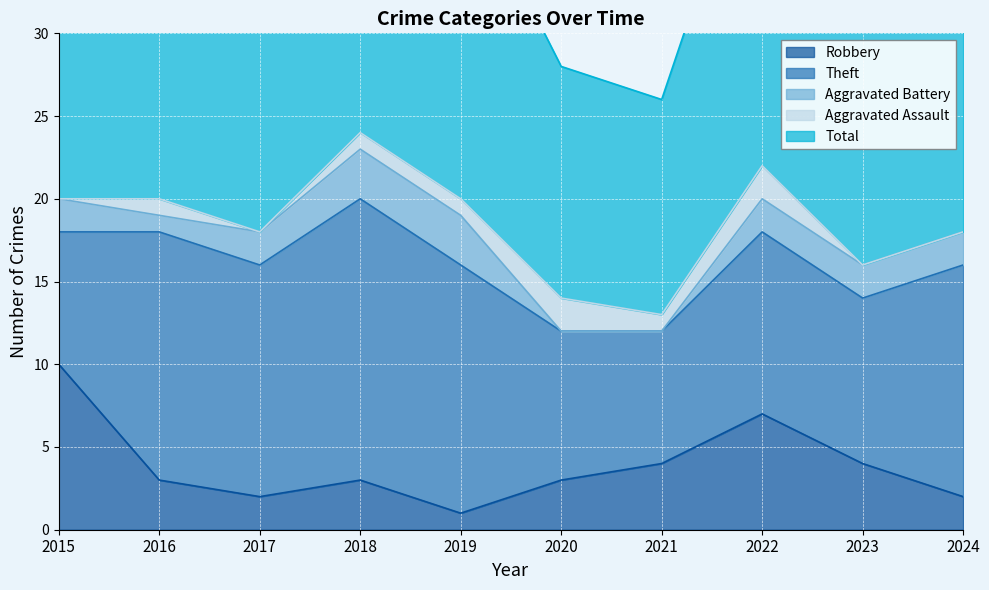

True or false: Theft has a value of 3 at 2021.

False